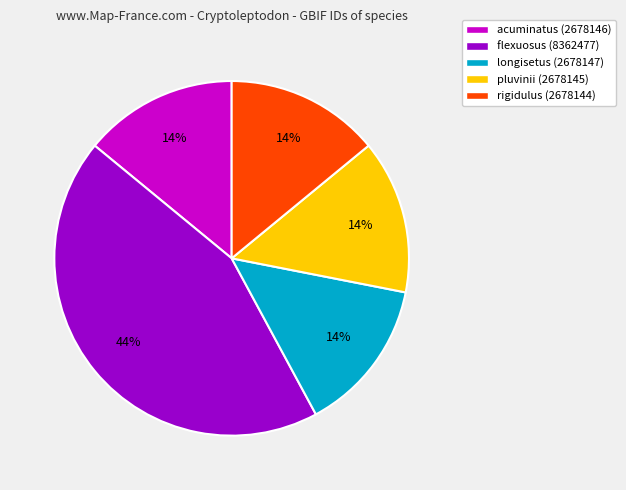

Is it true that rigidulus is 4% of the pie?

False